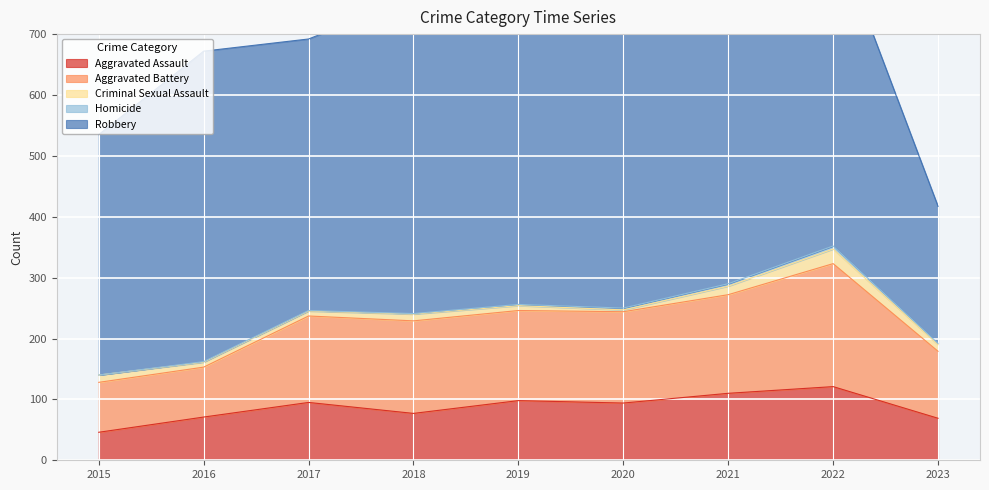

What value does the Criminal Sexual Assault series have at 2021, to the nearest 10?

10